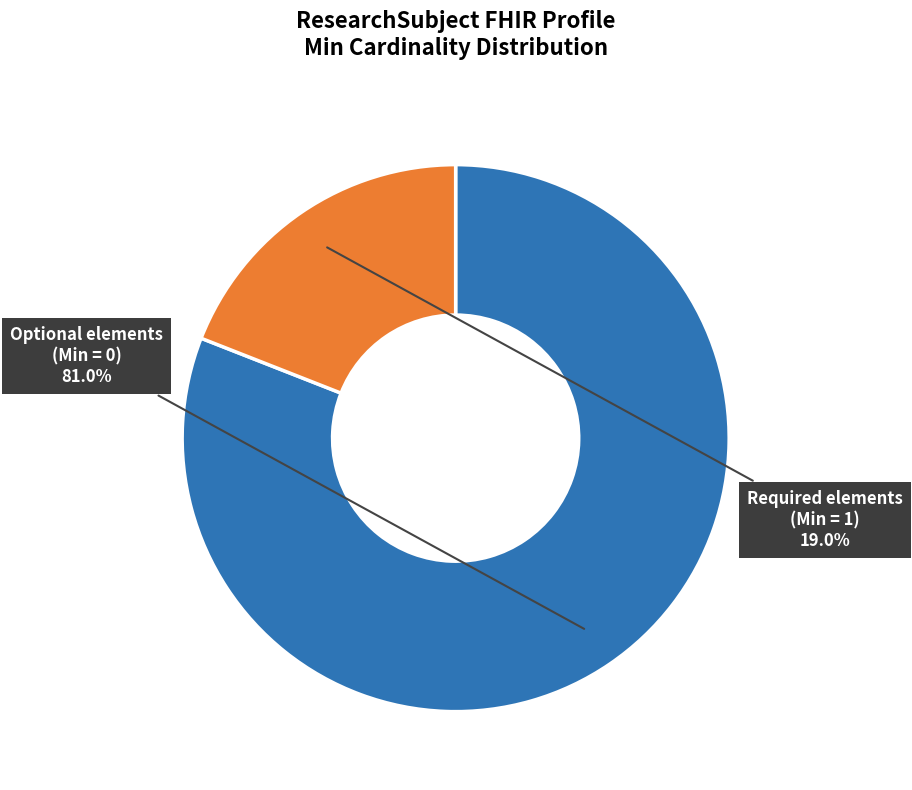

Is there a majority slice in this chart?

Yes